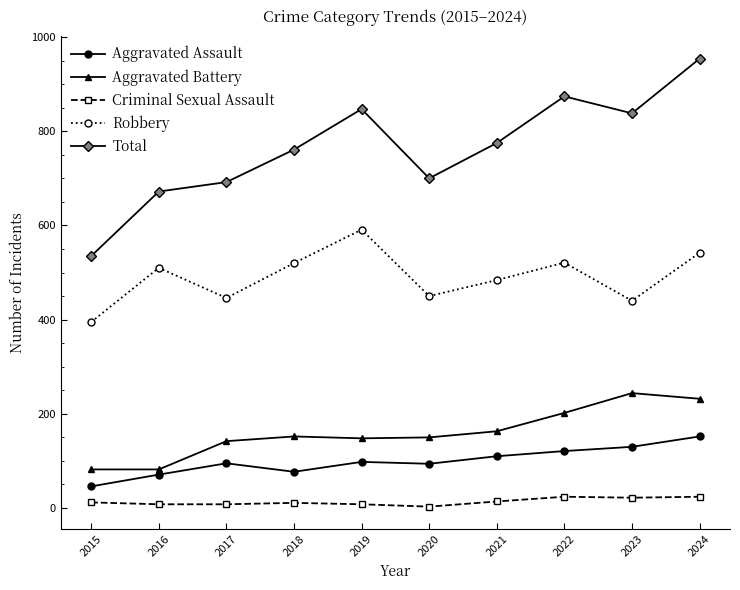

True or false: Robbery has more than 2 points higher than both neighbors.

True